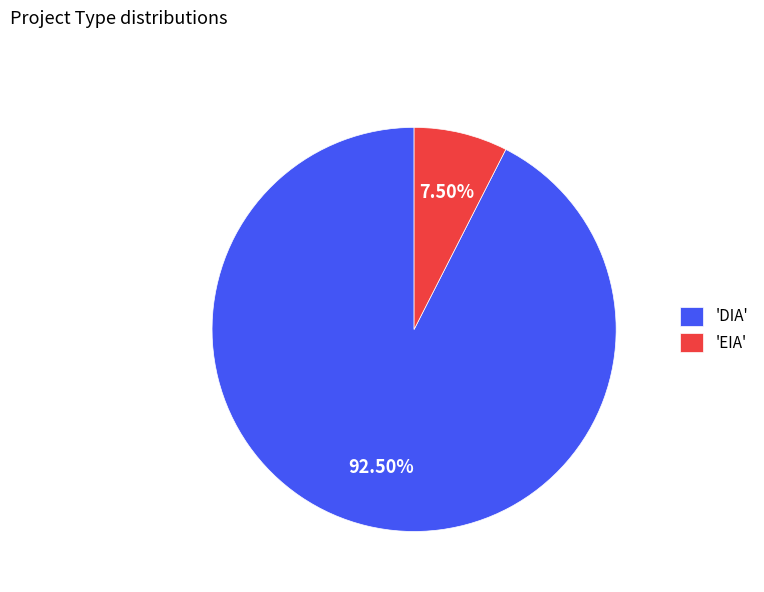

Is the sum of 'DIA' and 'EIA' greater than half?

Yes